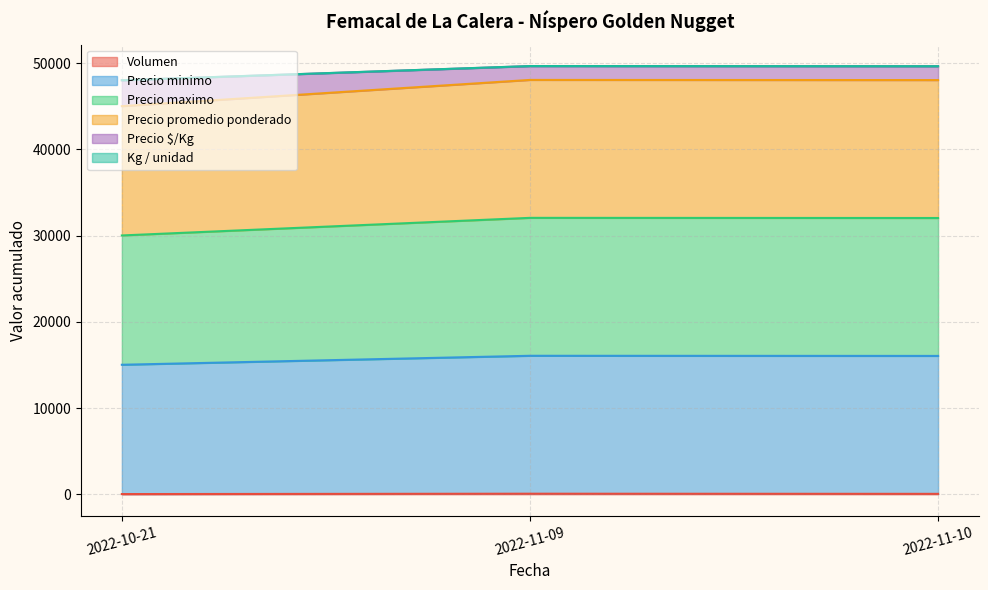

At which category is the sum across all series the highest?

2022-11-09